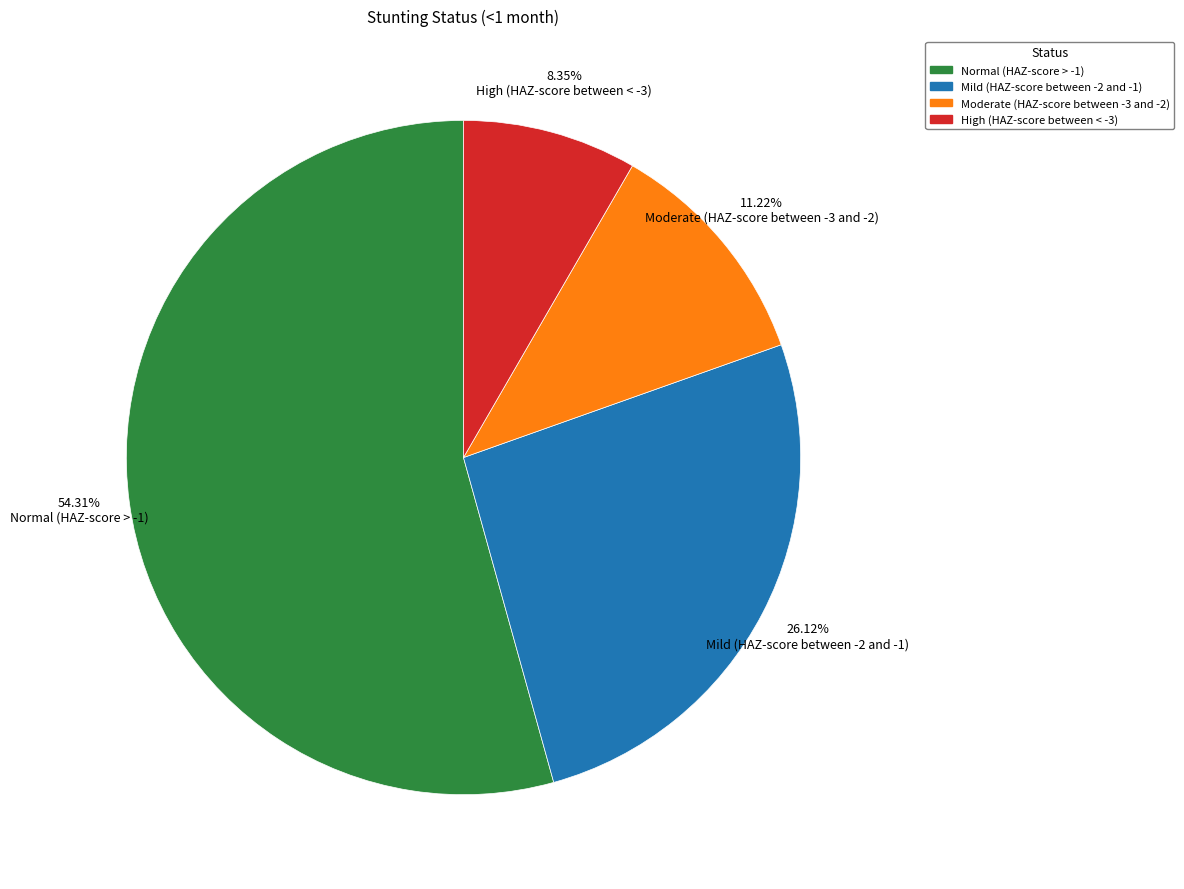

Is the sum of Moderate (HAZ-score between -3 and -2) and Mild (HAZ-score between -2 and -1) greater than half?

No